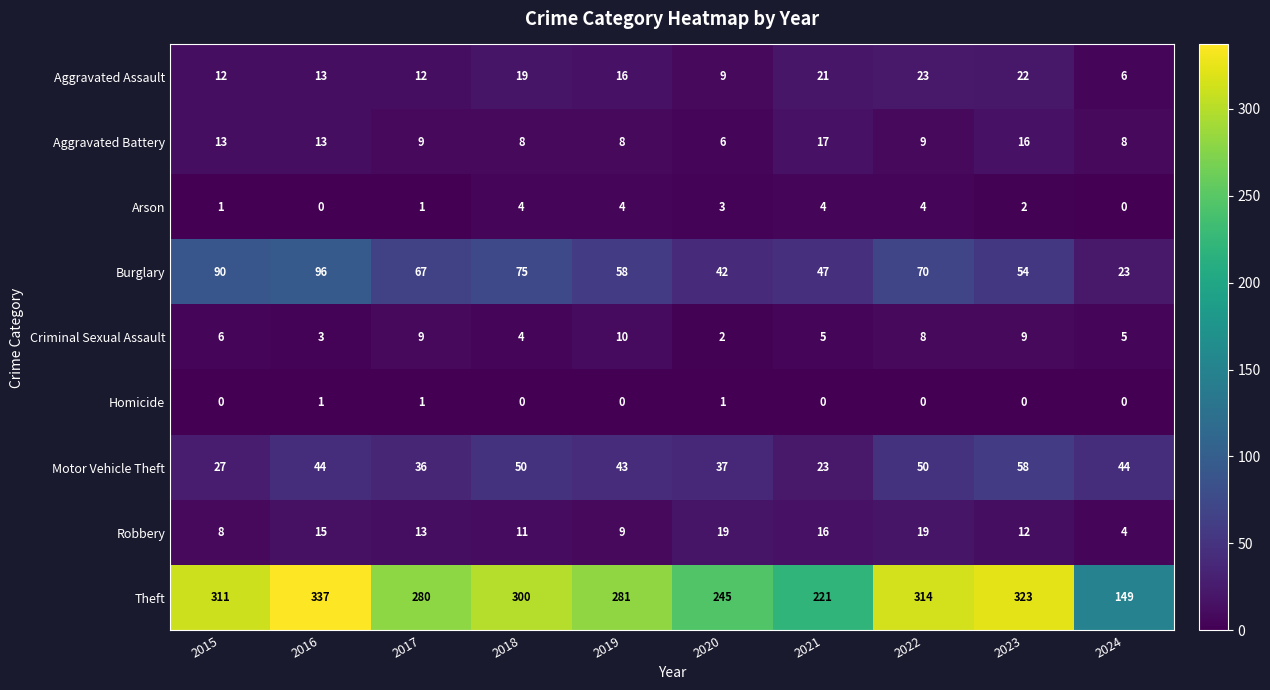

At which category is the sum across all series the highest?

2016